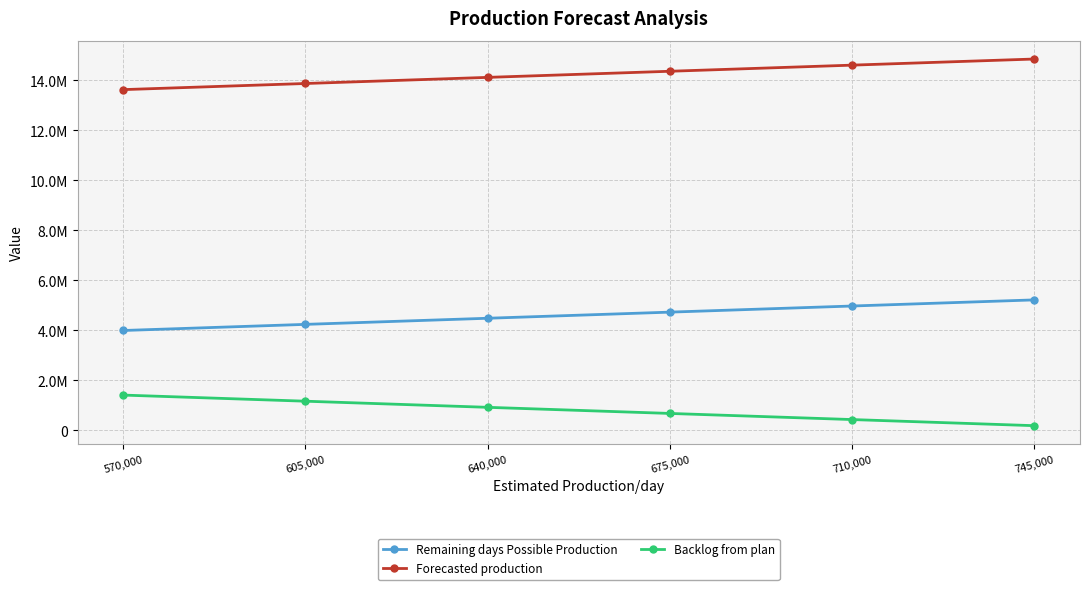

At which label does Forecasted production reach its minimum?

570,000